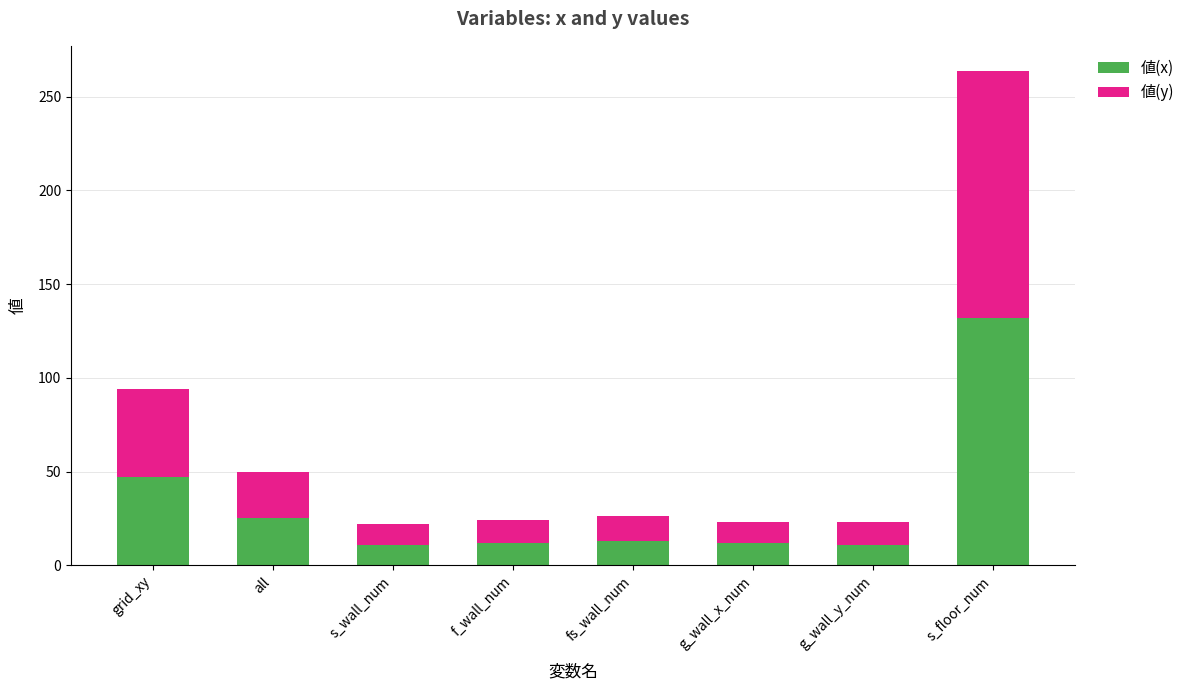

Which category has the highest value in the 値(x) series?

s_floor_num